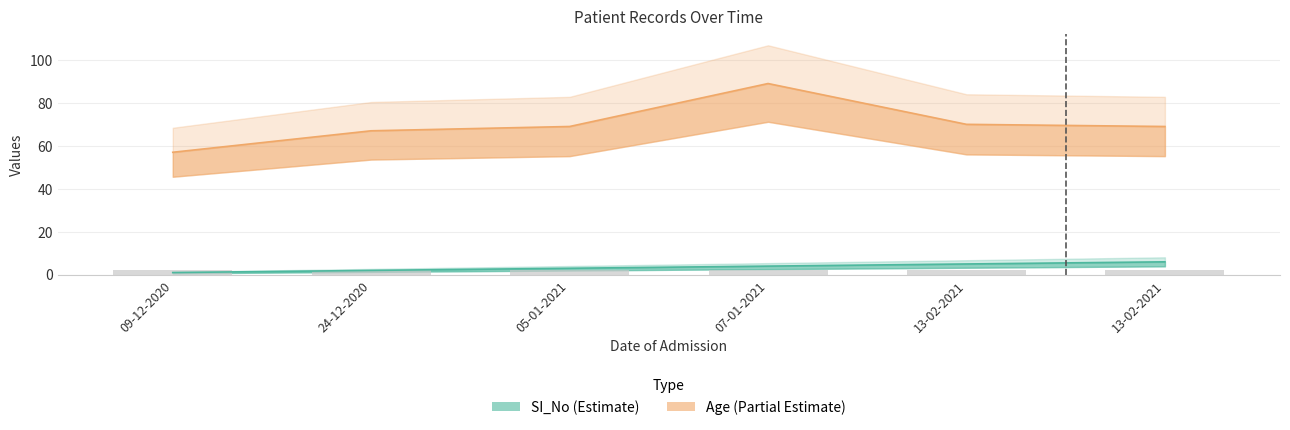

Reading right to left, what are all the values shown in this chart?

SI_No: 13-02-2021=6	13-02-2021=5	07-01-2021=4	05-01-2021=3	24-12-2020=2	09-12-2020=1
Age: 13-02-2021=69	13-02-2021=70	07-01-2021=89	05-01-2021=69	24-12-2020=67	09-12-2020=57